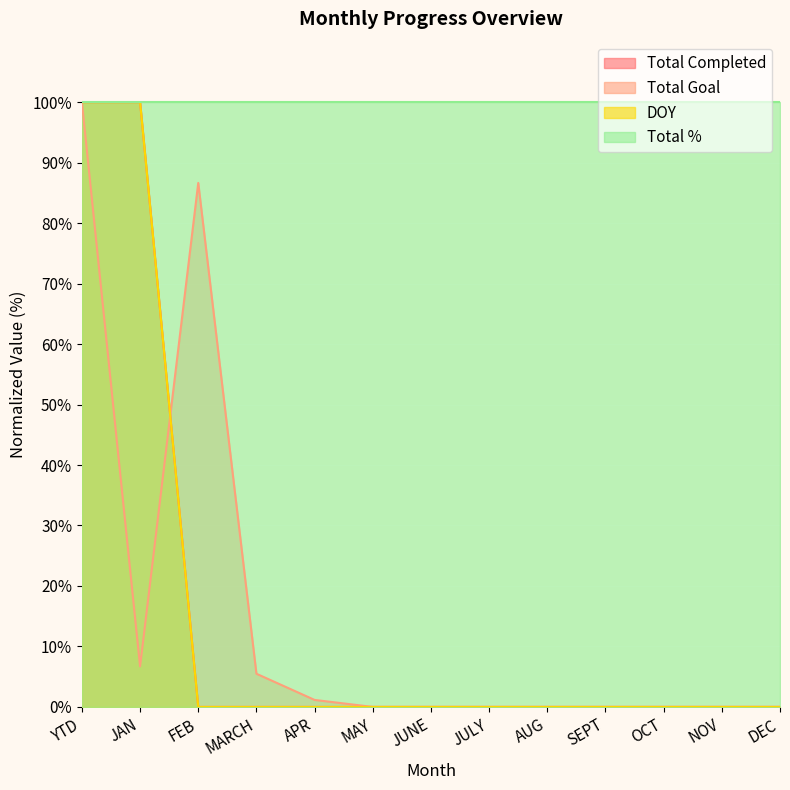

The Total Completed series shows 55.8 at JULY. True or false?

False